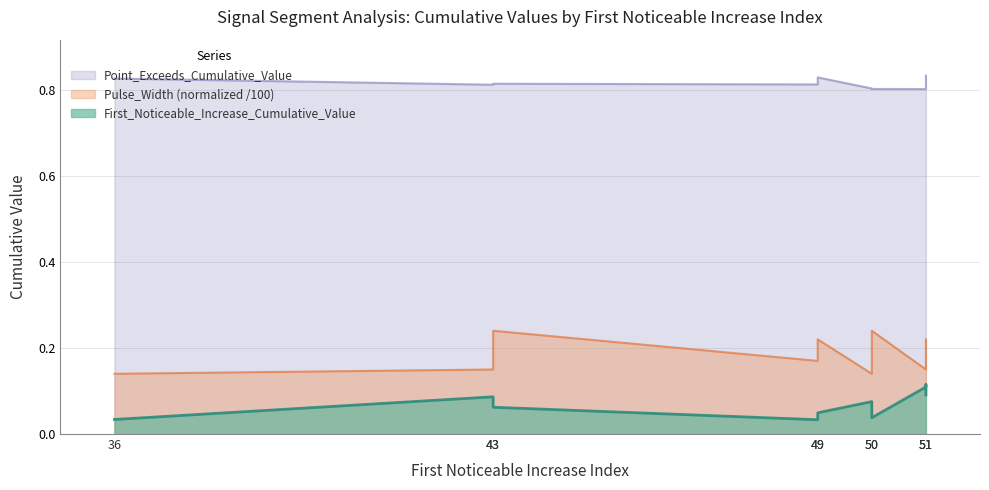

How many lines are shown in the chart?

3